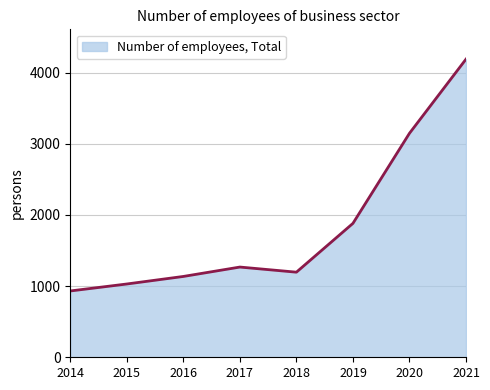

How many lines are shown in the chart?

1